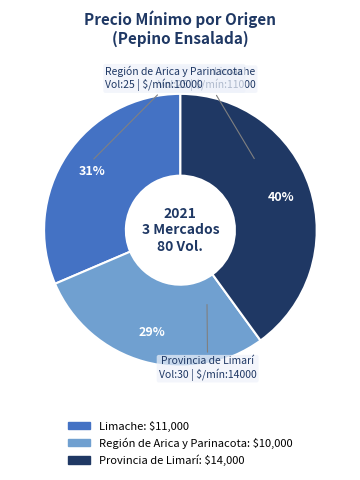

To the nearest percent, what is the difference between the largest and smallest slice percentages?

11%